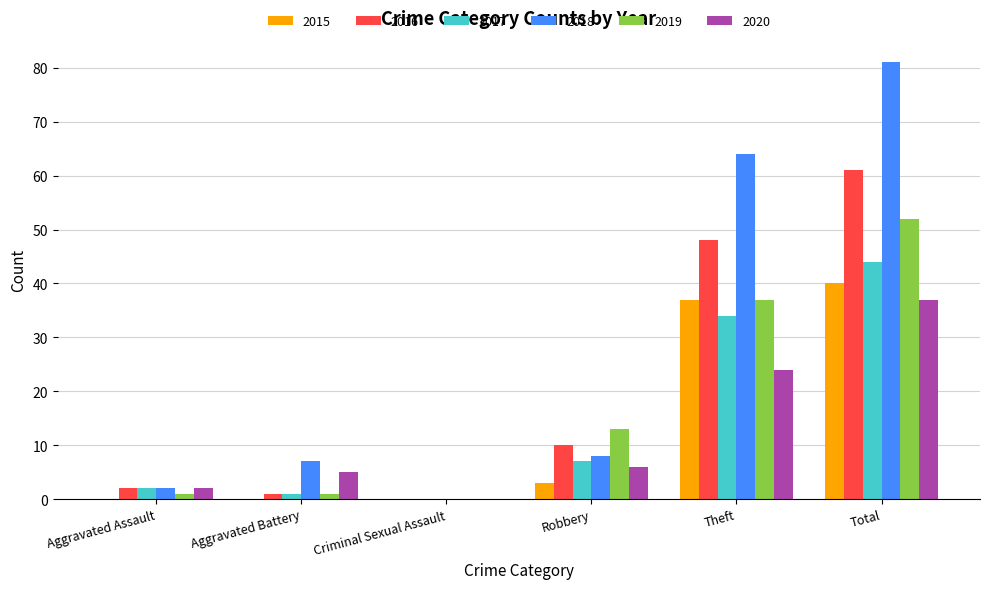

Which series has the largest total across all categories?

2018